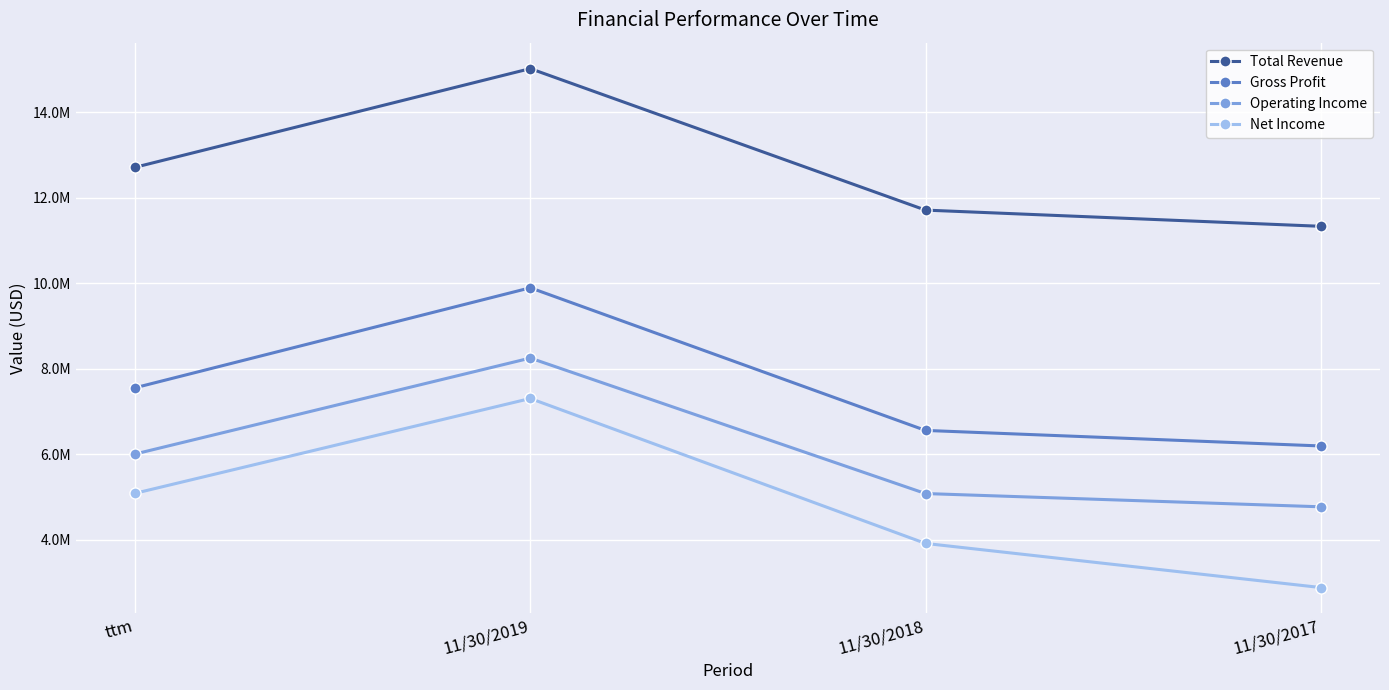

Reading right to left, extract all data points from this chart.

Total Revenue: 11330376	11709437	15019164	12710668
Gross Profit: 6192108	6555708	9892152	7553412
Operating Income: 4768858	5079087	8248213	6003802
Net Income: 2880315	3912059	7302558	5084767